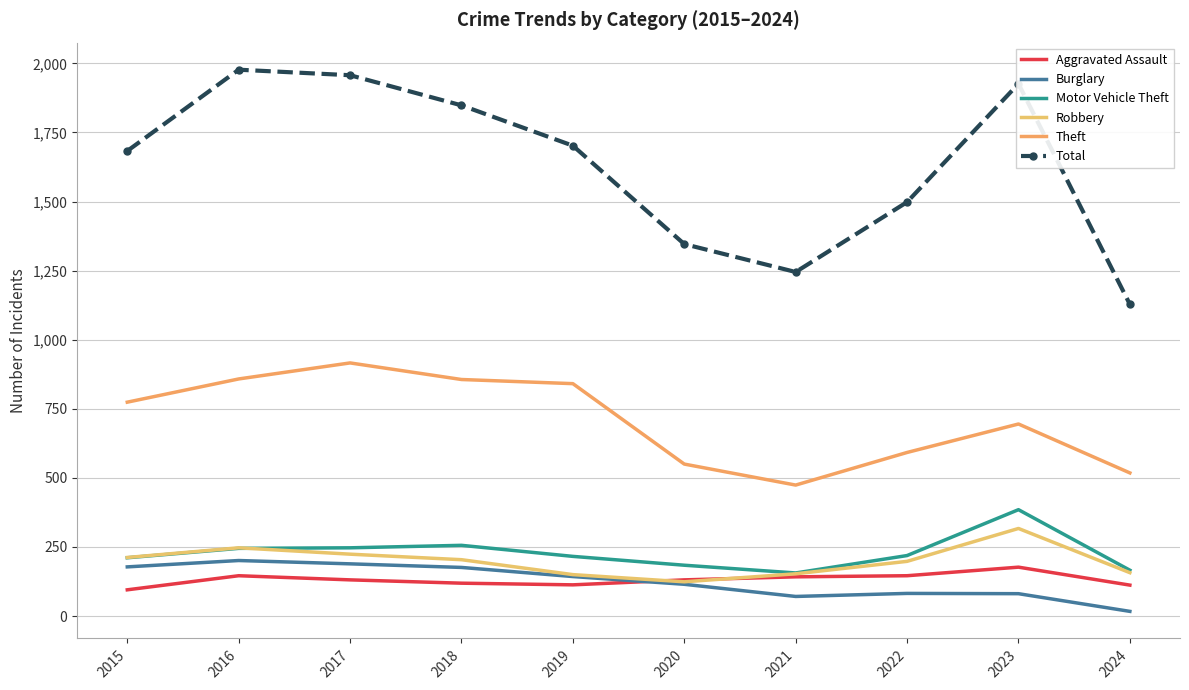

What is the difference between the Burglary values at 2019 and 2023?

62